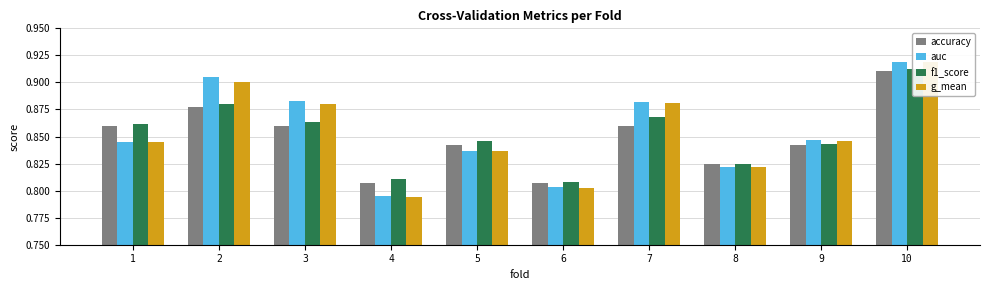

How many auc values are between 0 and 1?

10